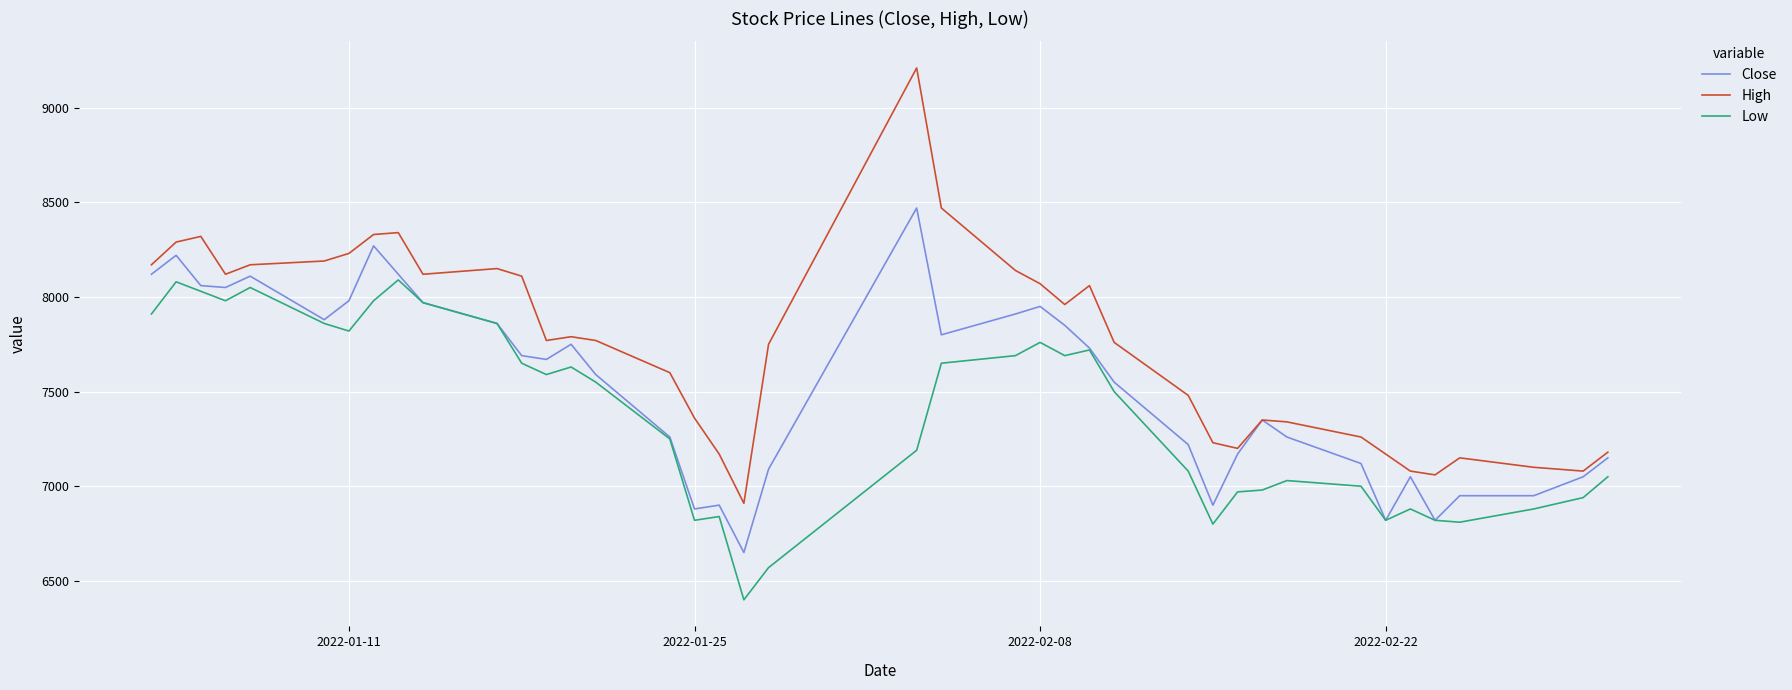

What is the lowest value of the Low series?

6400